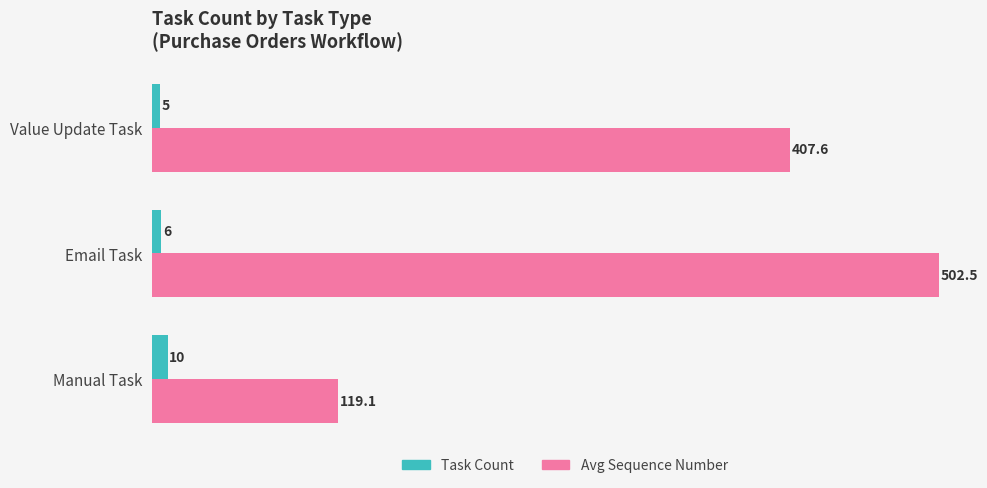

What is the average value of the Task Count series?

7.0